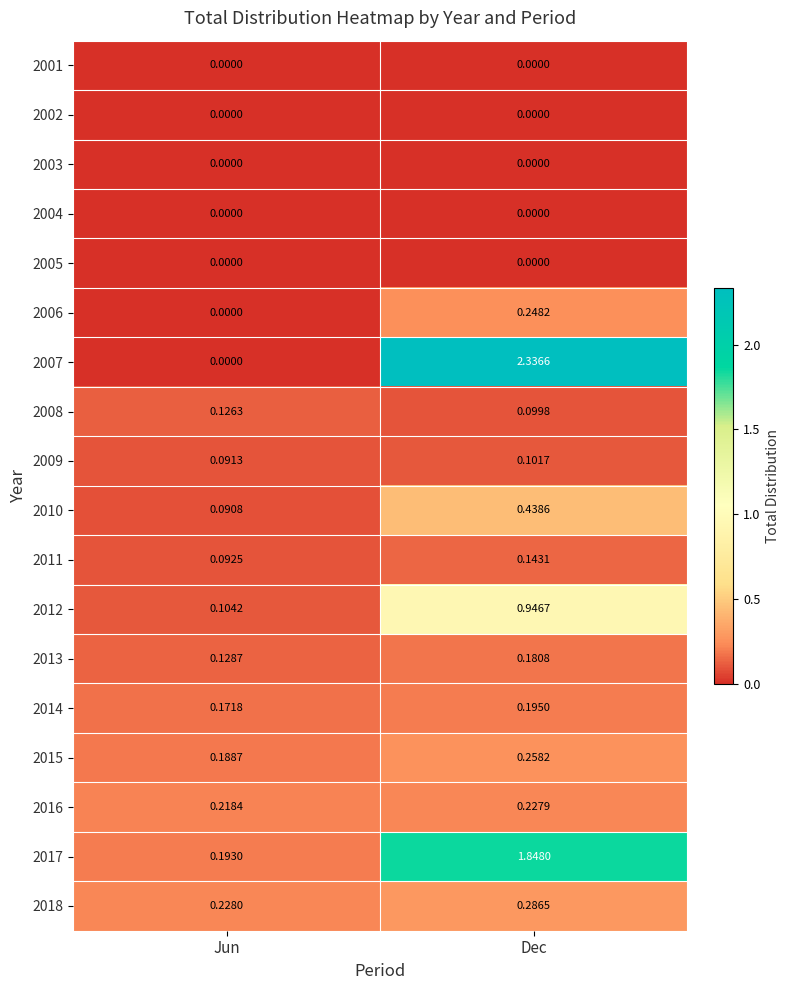

Which category has the highest value across all series?

Dec